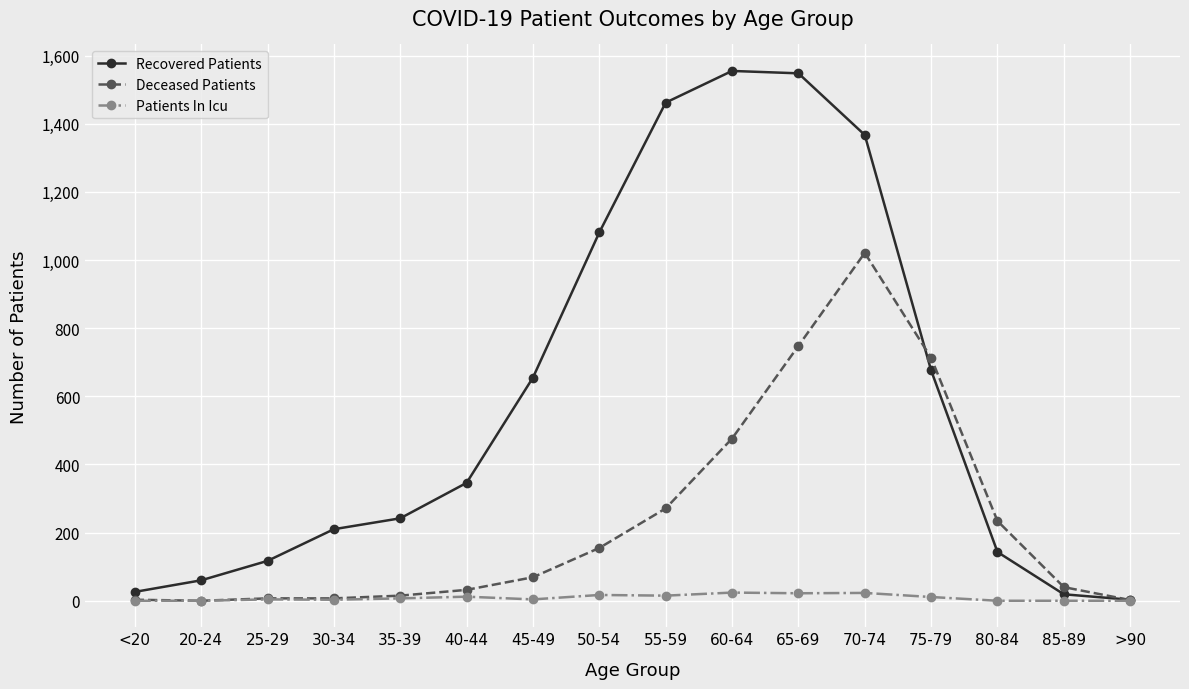

The Recovered Patients series shows 1555 at 60-64. True or false?

True